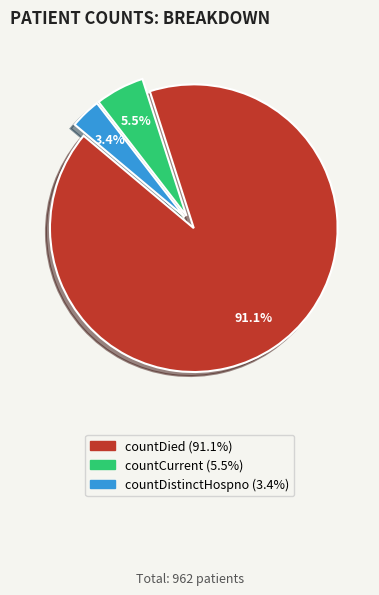

Is there any slice that represents more than half of the pie?

Yes